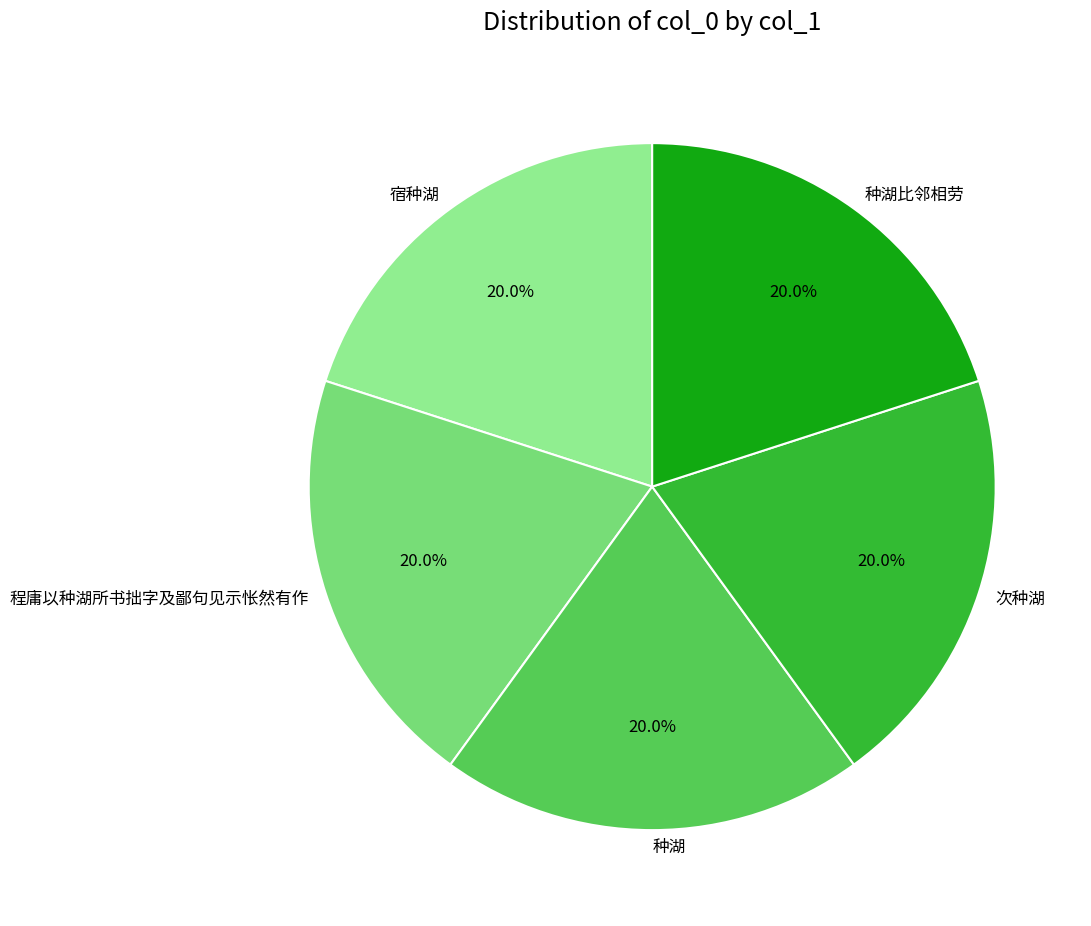

Is the sum of 种湖比邻相劳 and 种湖 greater than half?

No